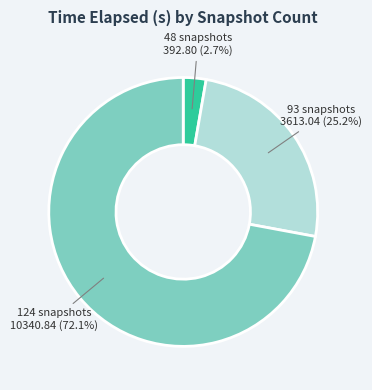

Is there any slice that represents more than half of the pie?

Yes